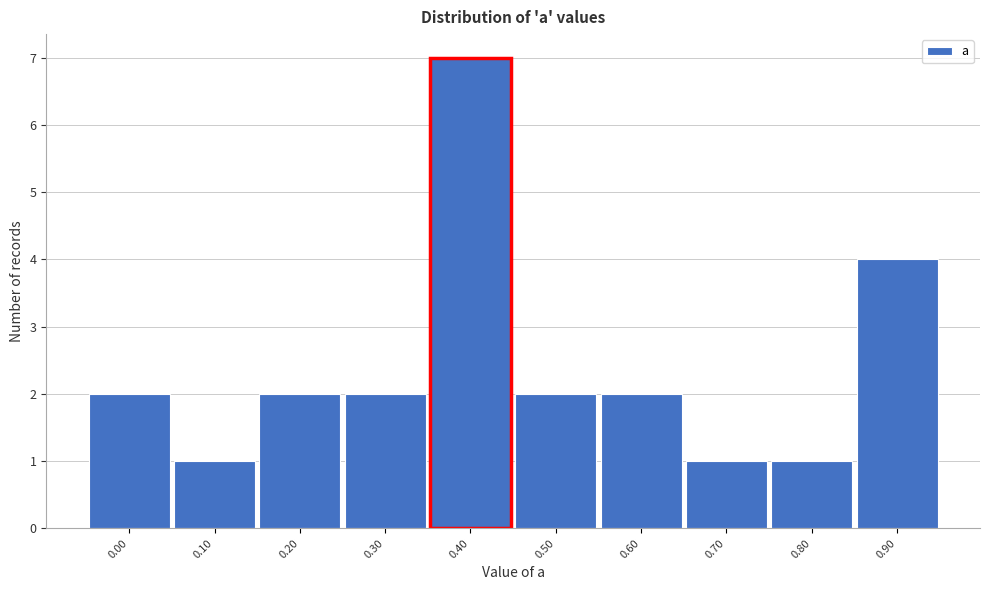

Reading left to right, what are all the values shown in this chart?

2	1	2	2	7	2	2	1	1	4